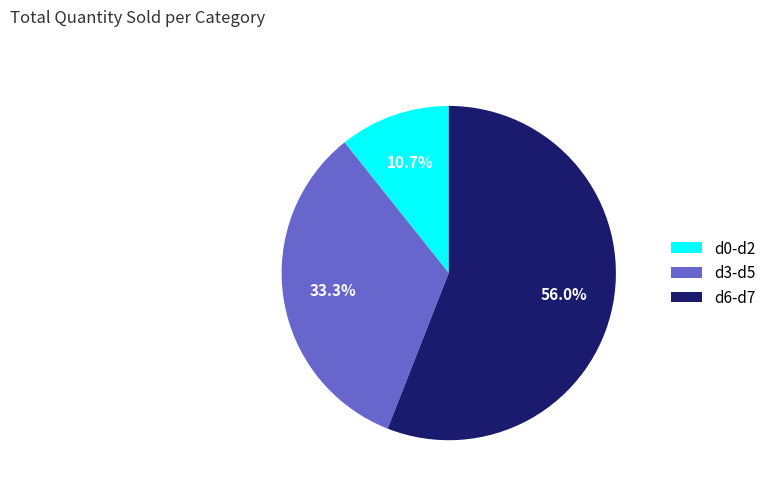

Is there a majority slice in this chart?

Yes